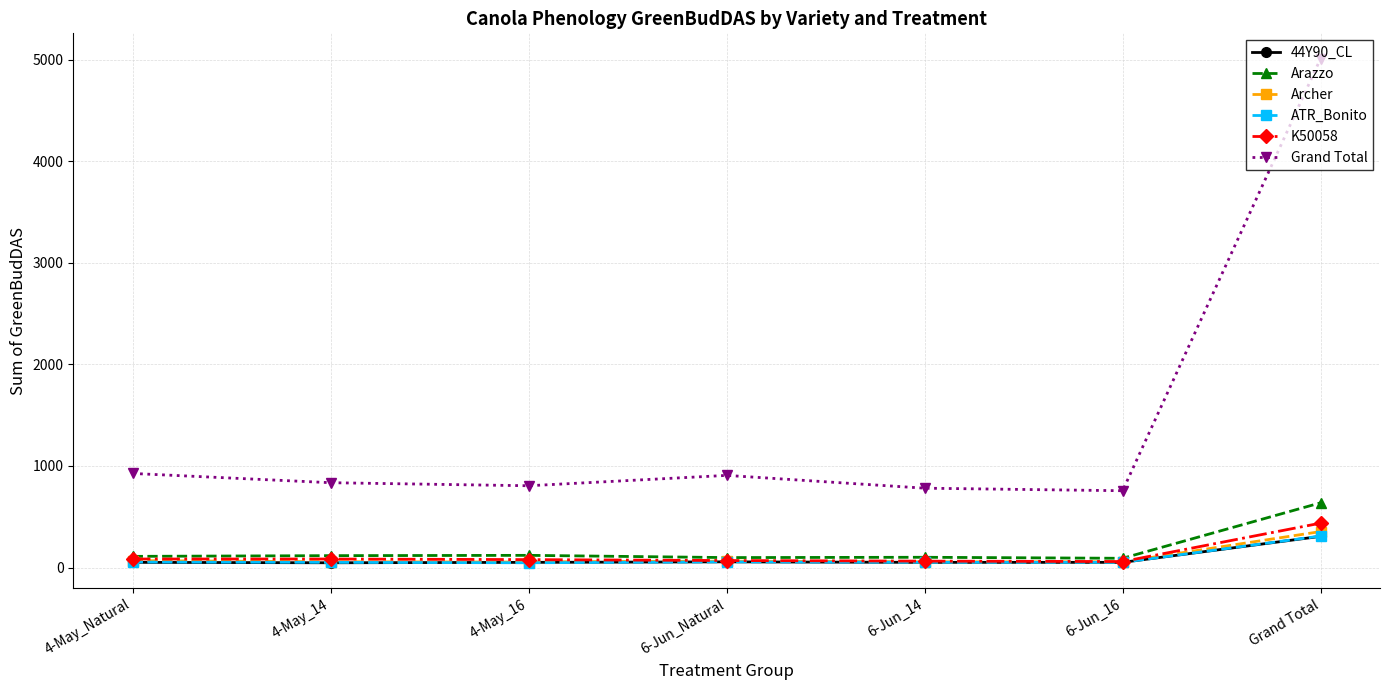

What is the spread (max minus min) of values at 6-Jun_16?

705